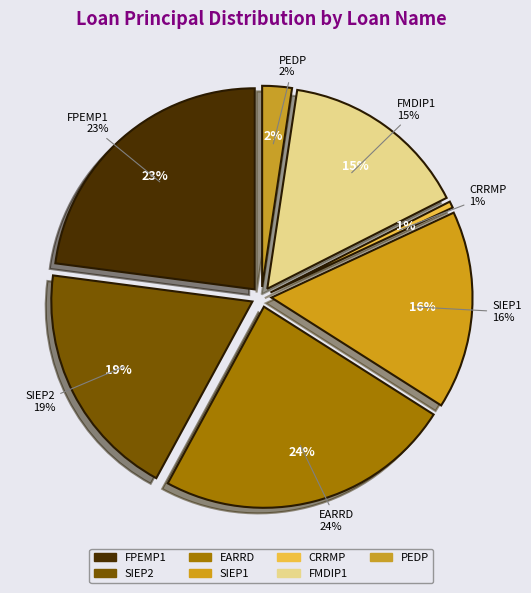

To the nearest percent, what is the difference between the largest and smallest slice percentages?

23%